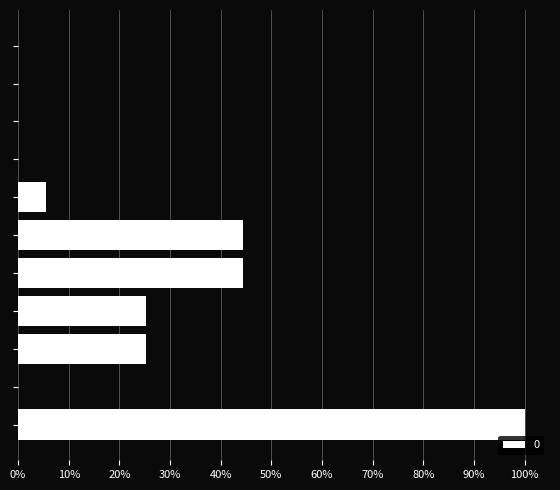

What is the difference between the maximum and minimum values?

1.0